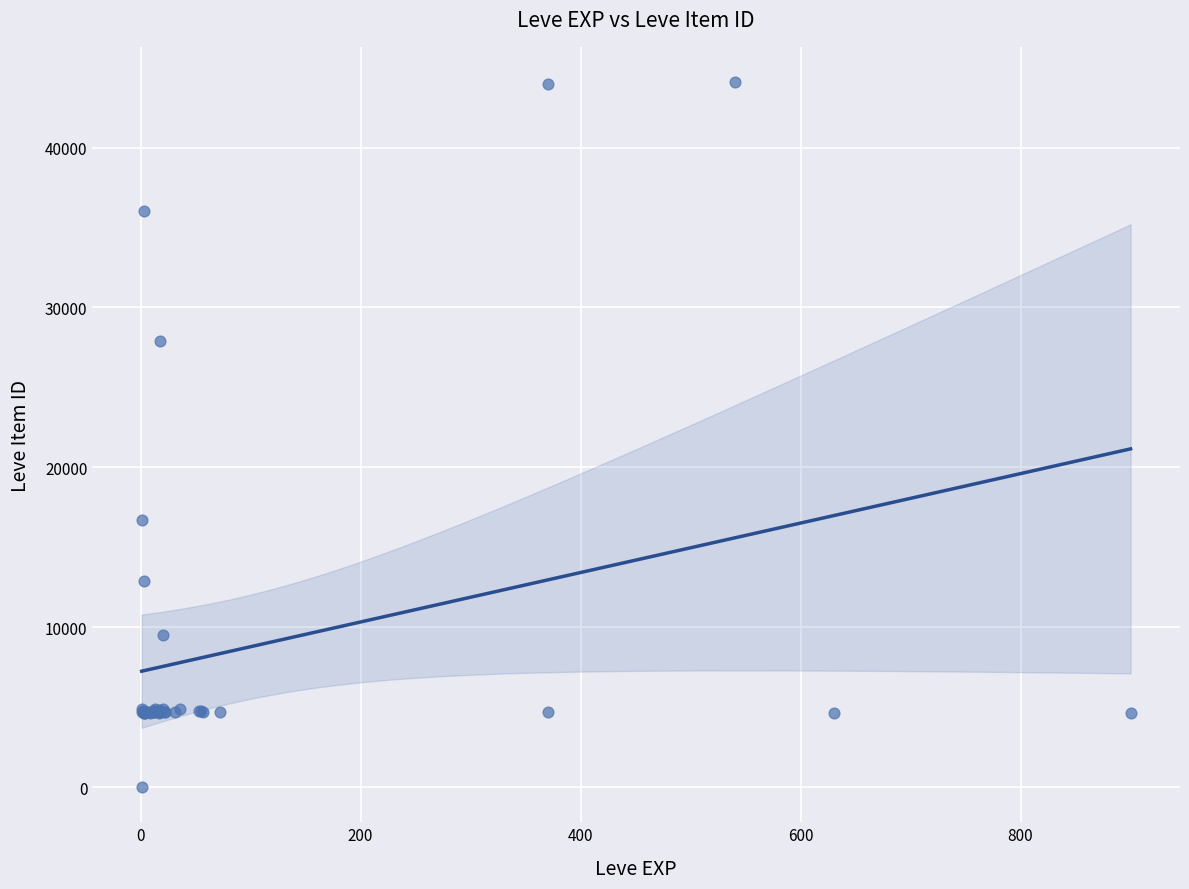

What Y value in the scatter plot is closest to 22050?

16734